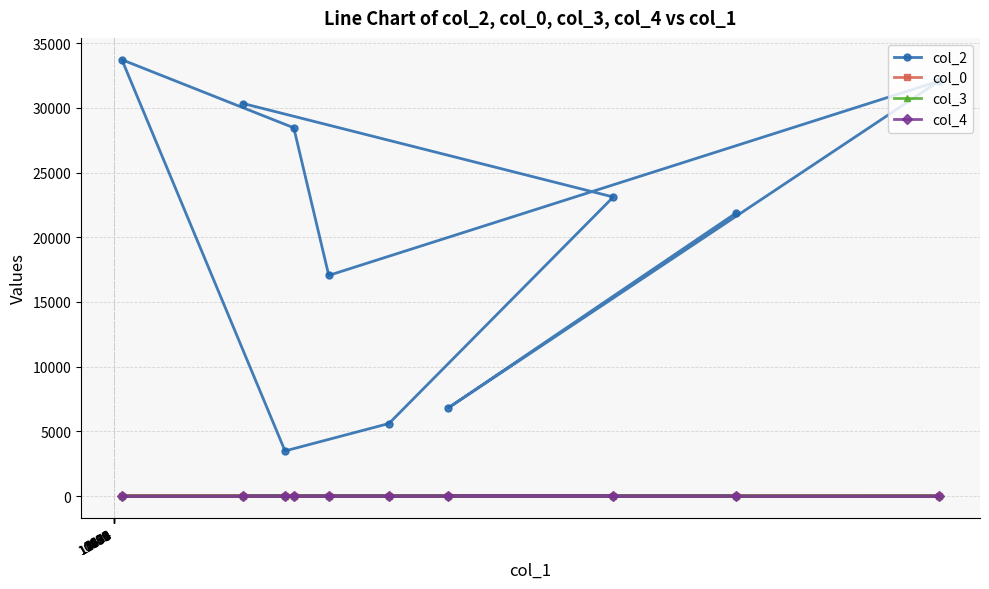

Does the chart have visible grid lines?

Yes